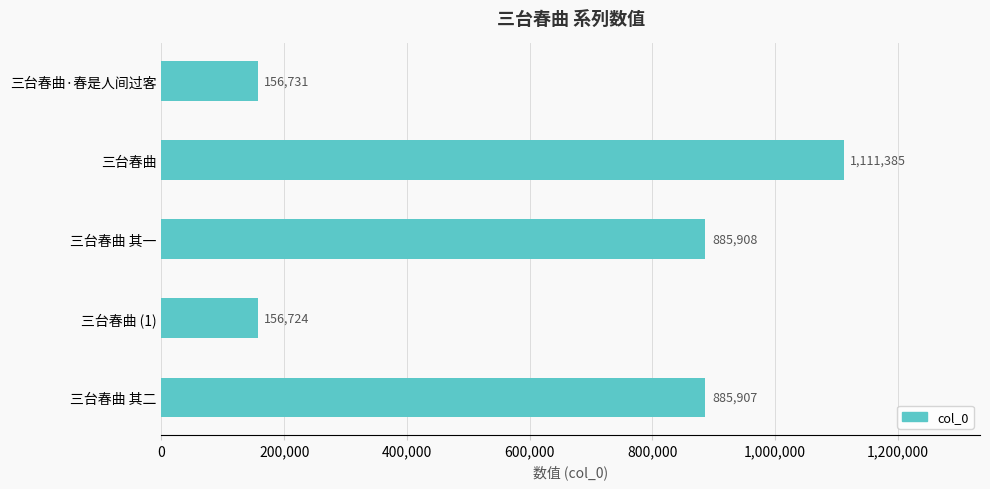

What is the change in value from 三台春曲 to 三台春曲 (1)?

-954661